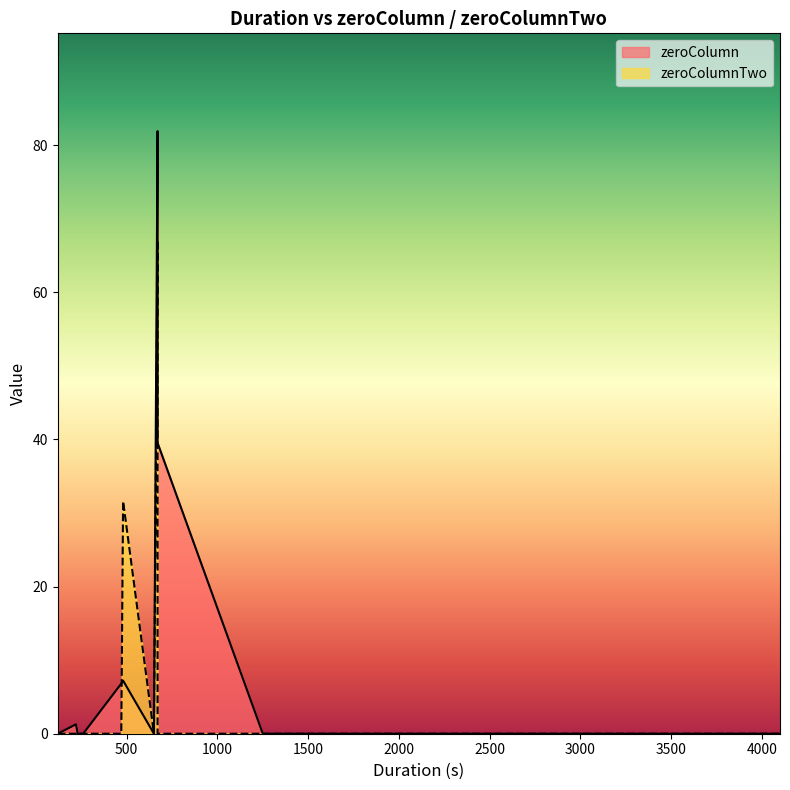

List the series in order of their overall mean, lowest first.

zeroColumnTwo, zeroColumn